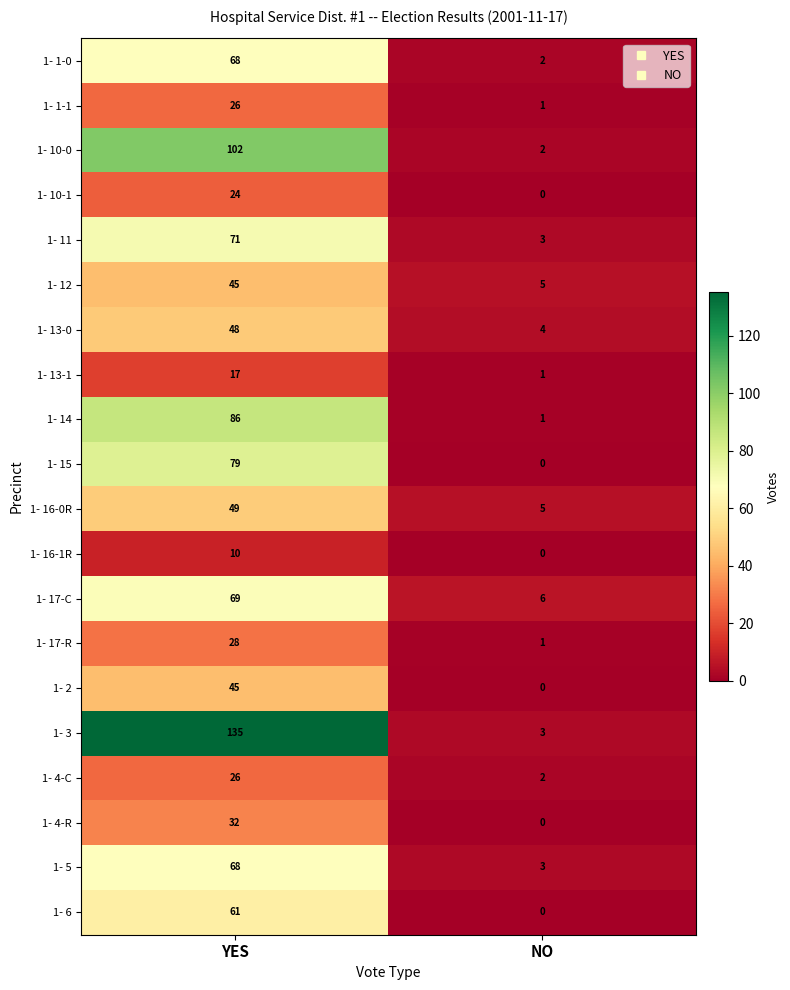

Which category has the lowest value across all series?

NO